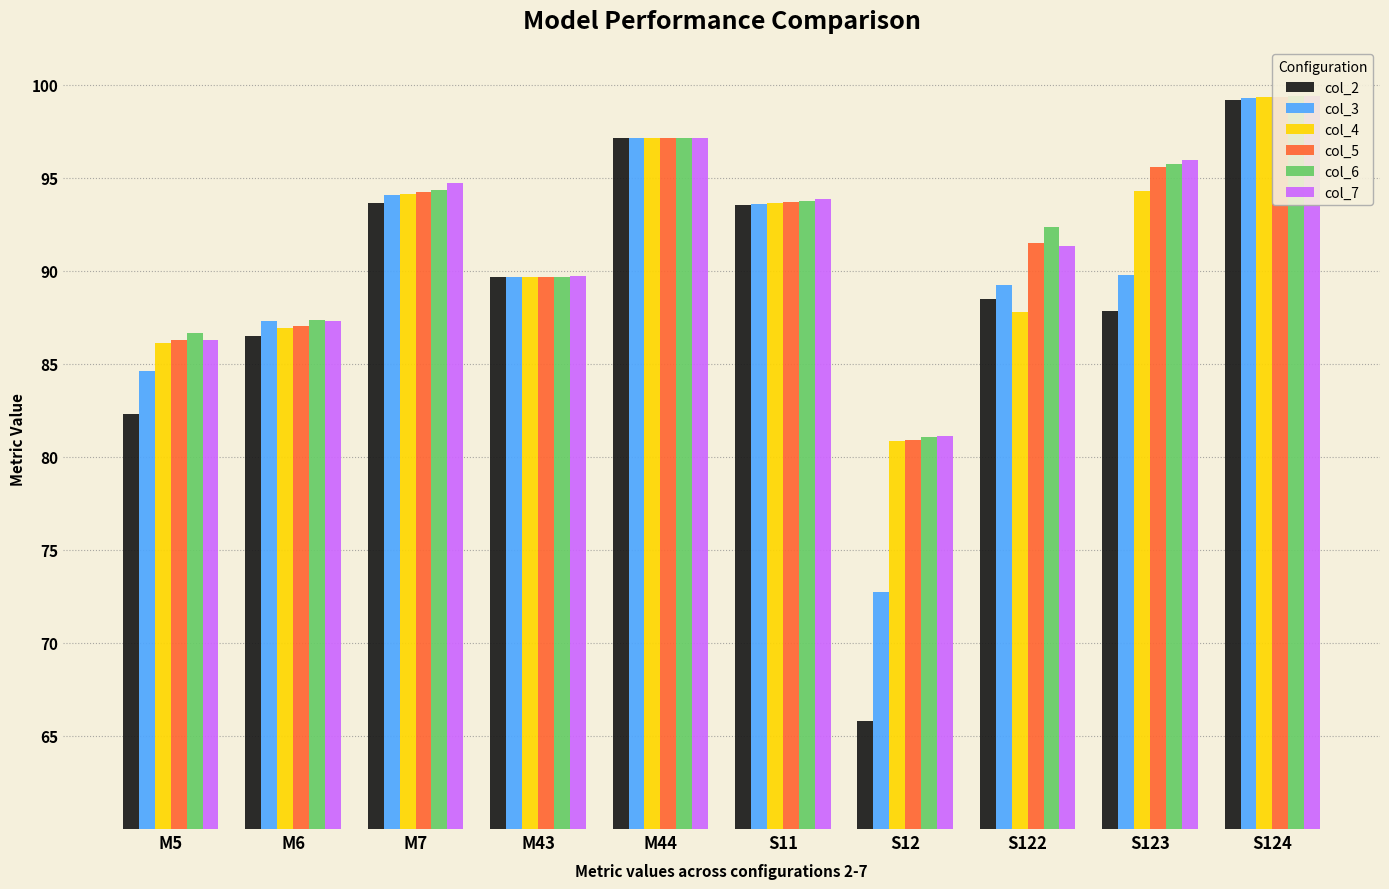

Which label corresponds to the largest value in the chart?

S124